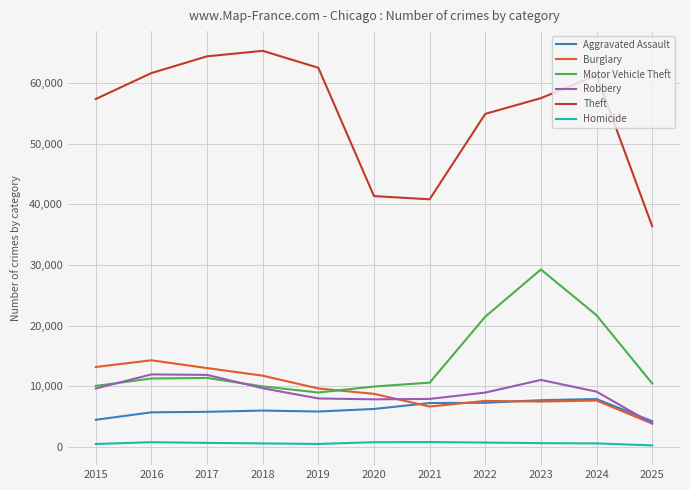

Between 2017 and 2025, which series saw the biggest shift?

Theft